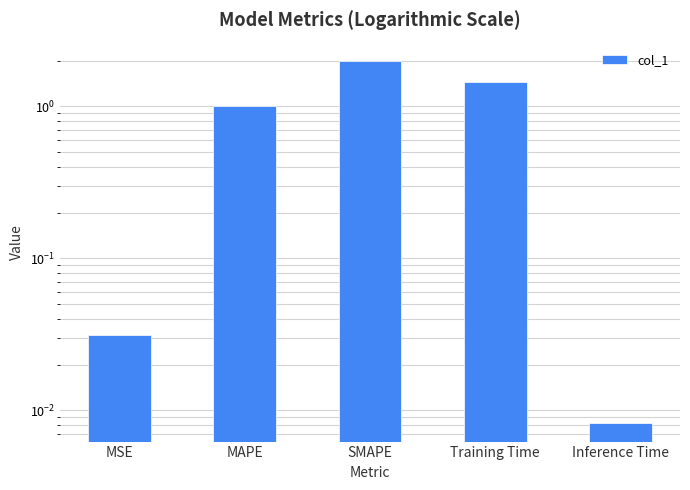

Is it true that the value at Inference Time is 0.0?

False